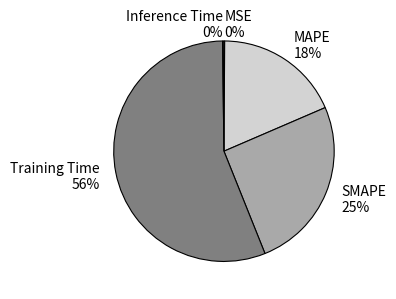

Which slice is the largest?

Training Time